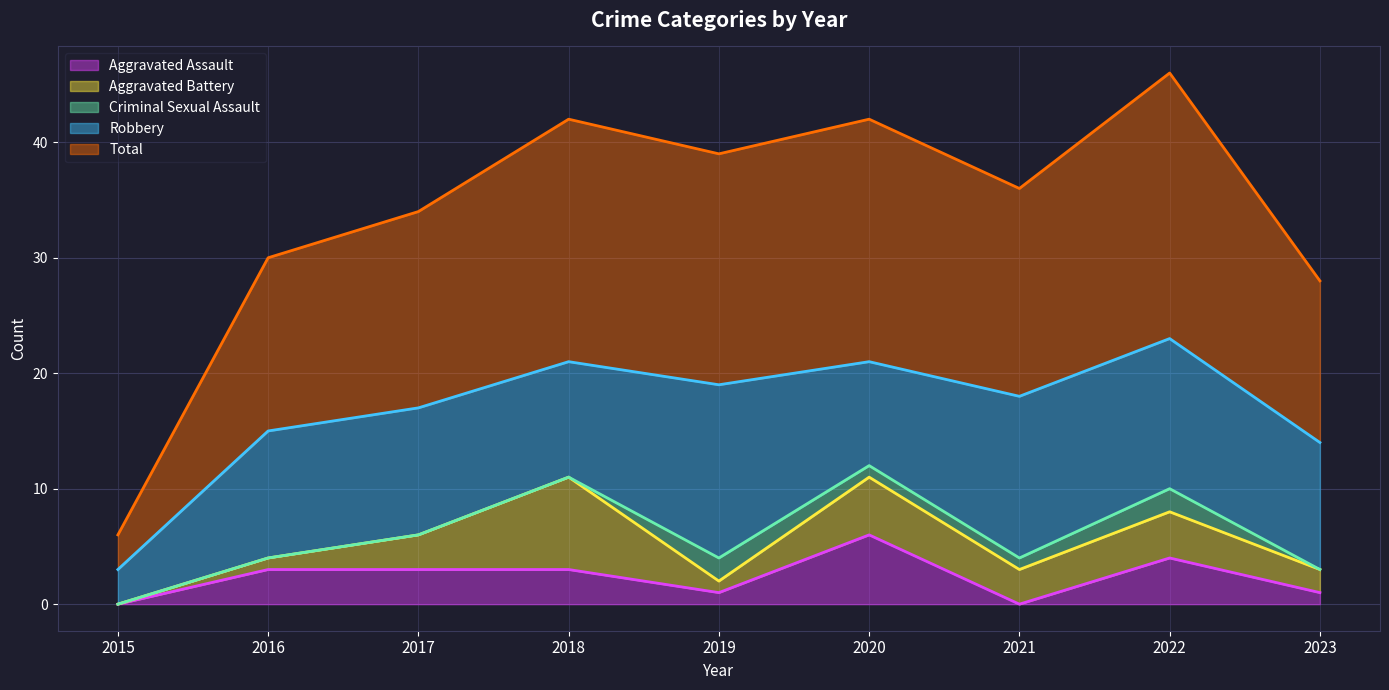

What is the difference between the Aggravated Assault values at 2020 and 2019?

5